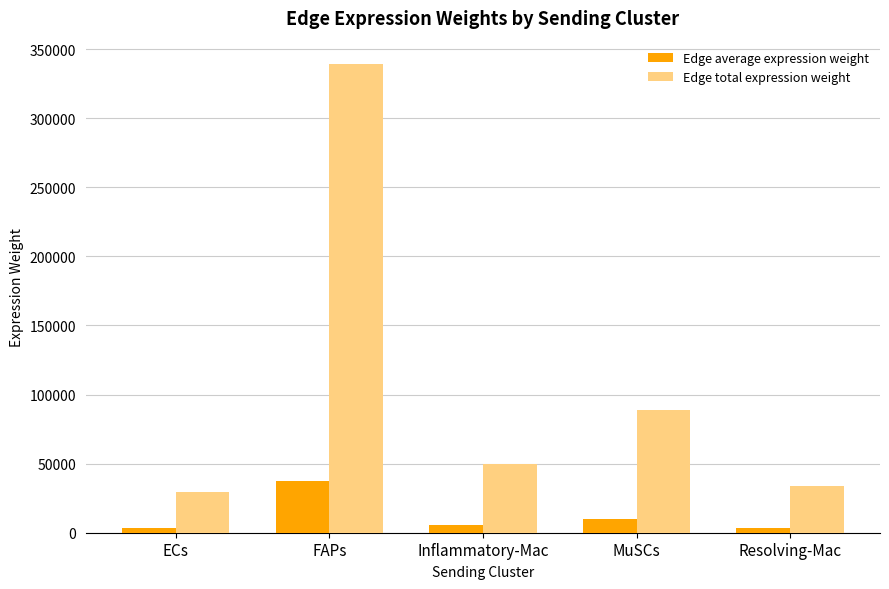

Which series has the largest range (max minus min)?

Edge total expression weight